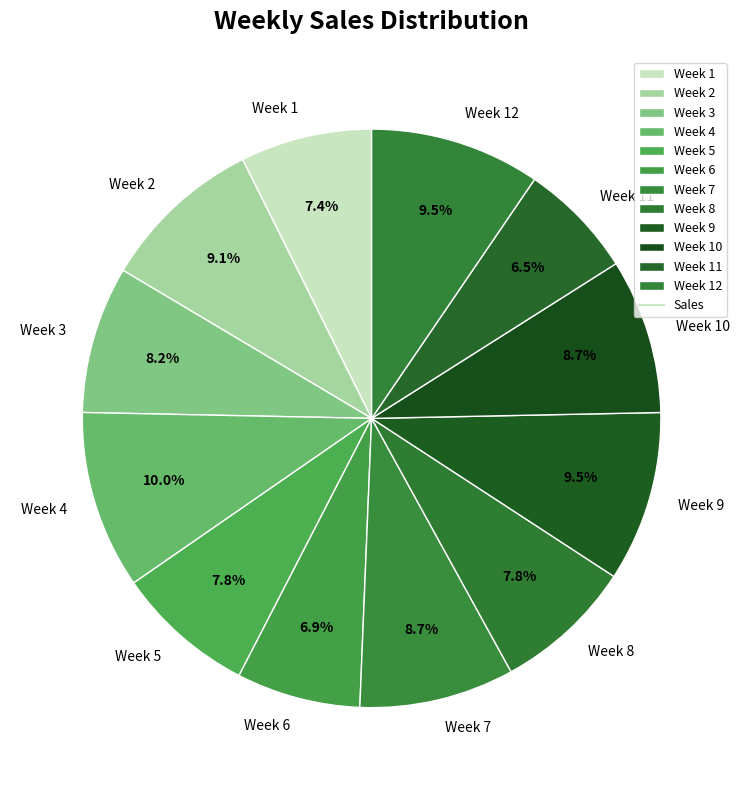

True or false: Week 12 accounts for 19% of the total.

False